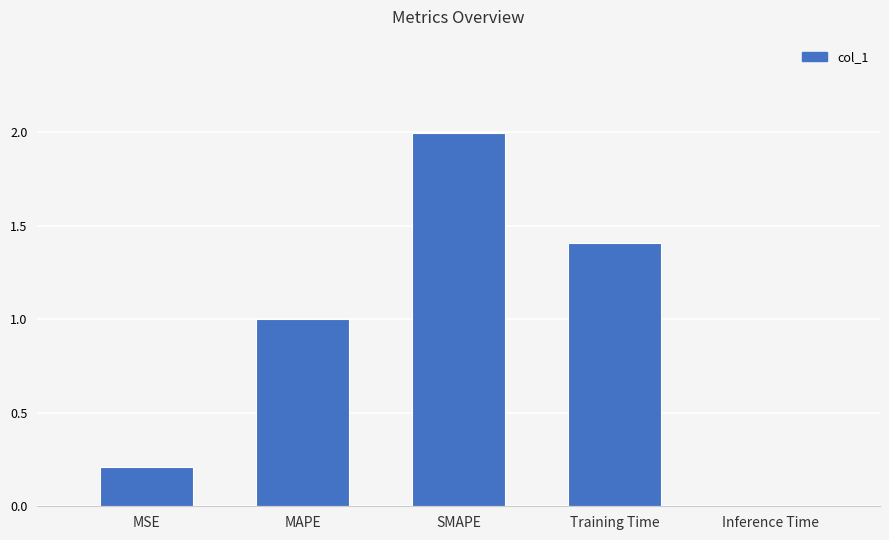

The value at MAPE is 0.5. True or false?

False